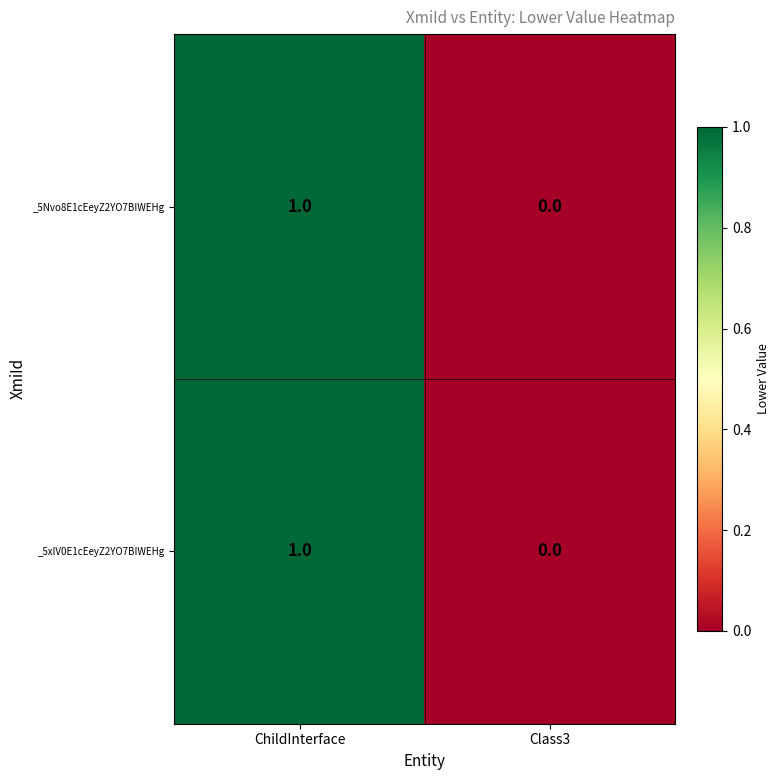

The _5xlV0E1cEeyZ2YO7BIWEHg series shows -1 at Class3. True or false?

False